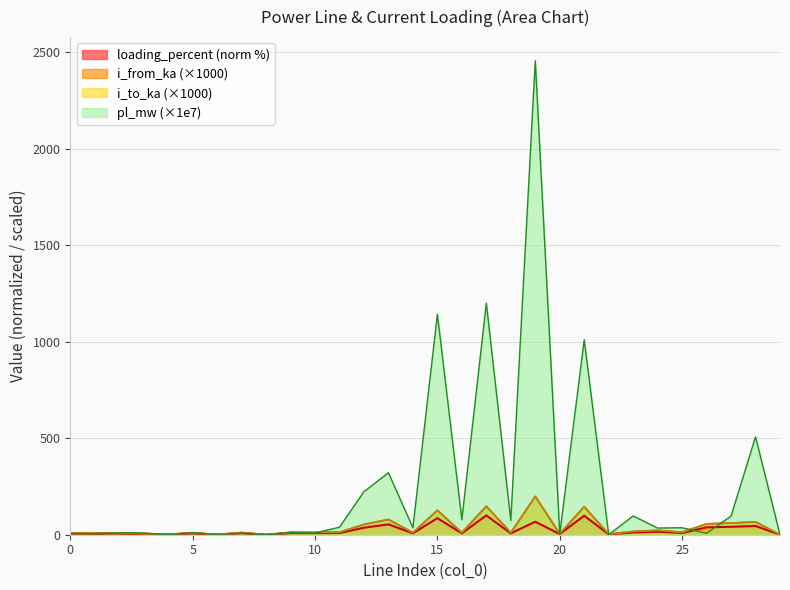

The pl_mw series shows 13.8 at 3. True or false?

False